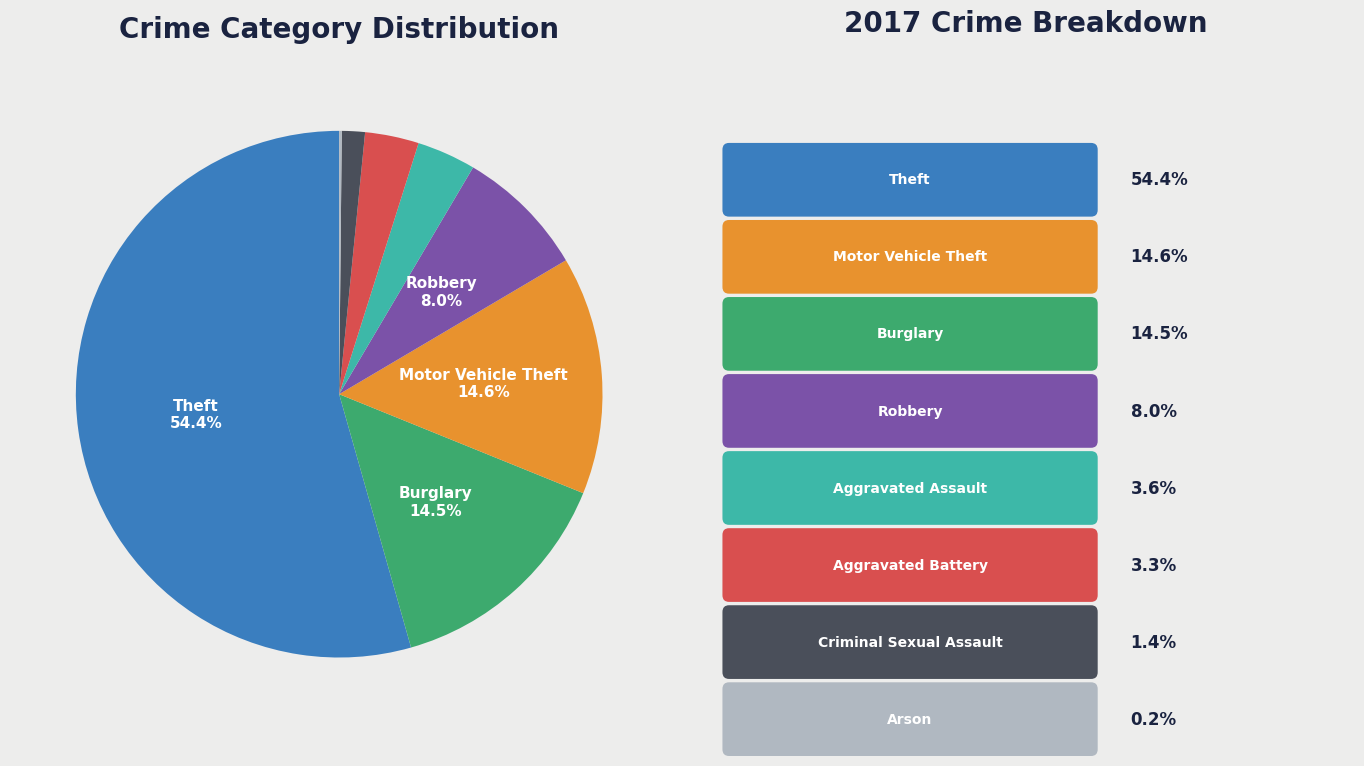

Is there any slice that represents more than half of the pie?

Yes